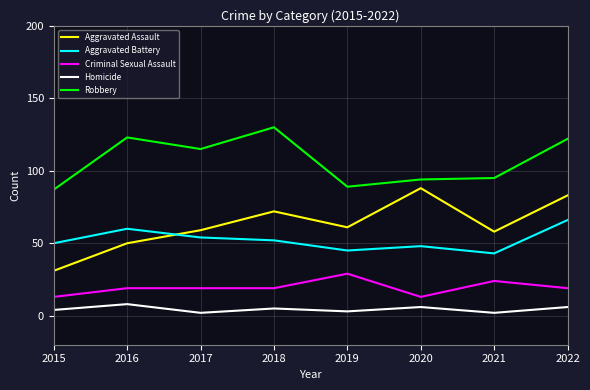

Which series changed the most between 2021 and 2022?

Robbery